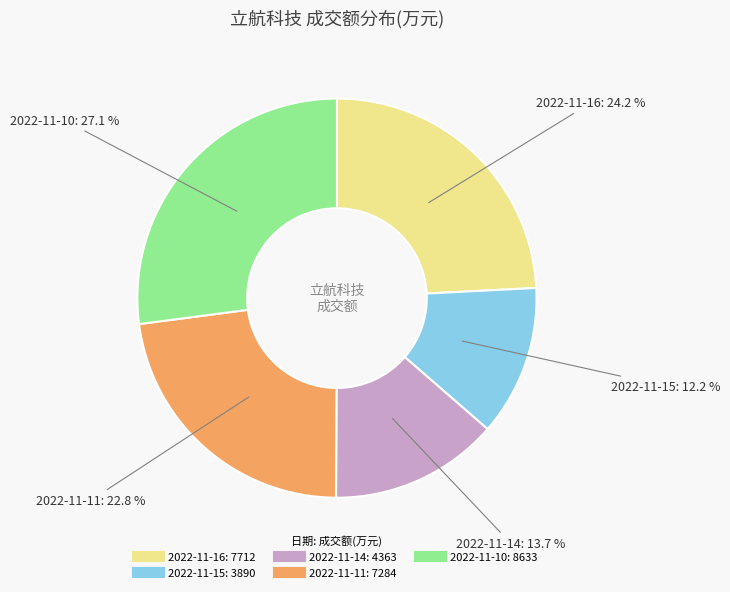

Which has a higher value, 2022-11-10 or 2022-11-15?

2022-11-10